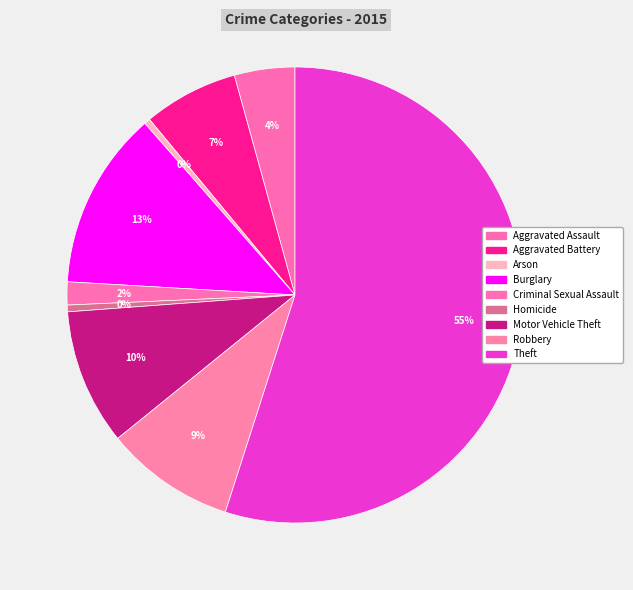

How many segments does this pie chart have?

9